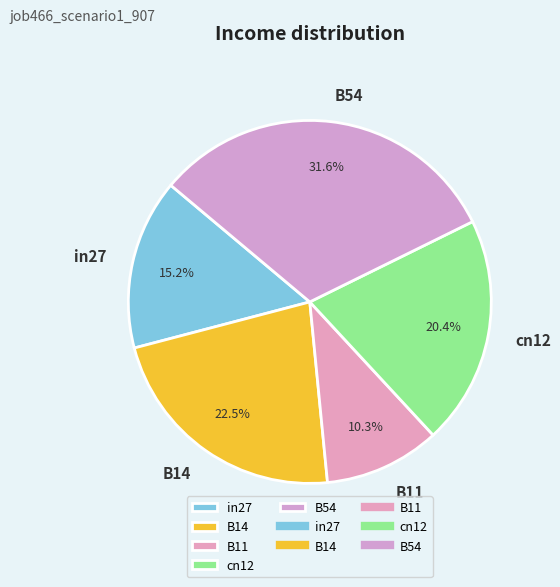

To the nearest percent, what portion does cn12 represent?

20%